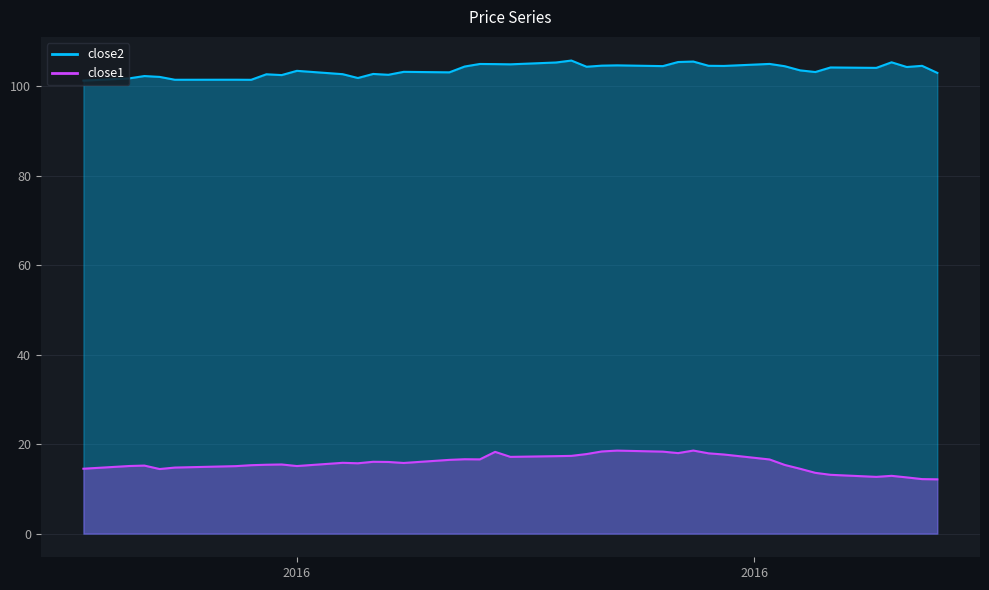

Which series changed the most between 2016-04-19 and 2016-04-28?

close2